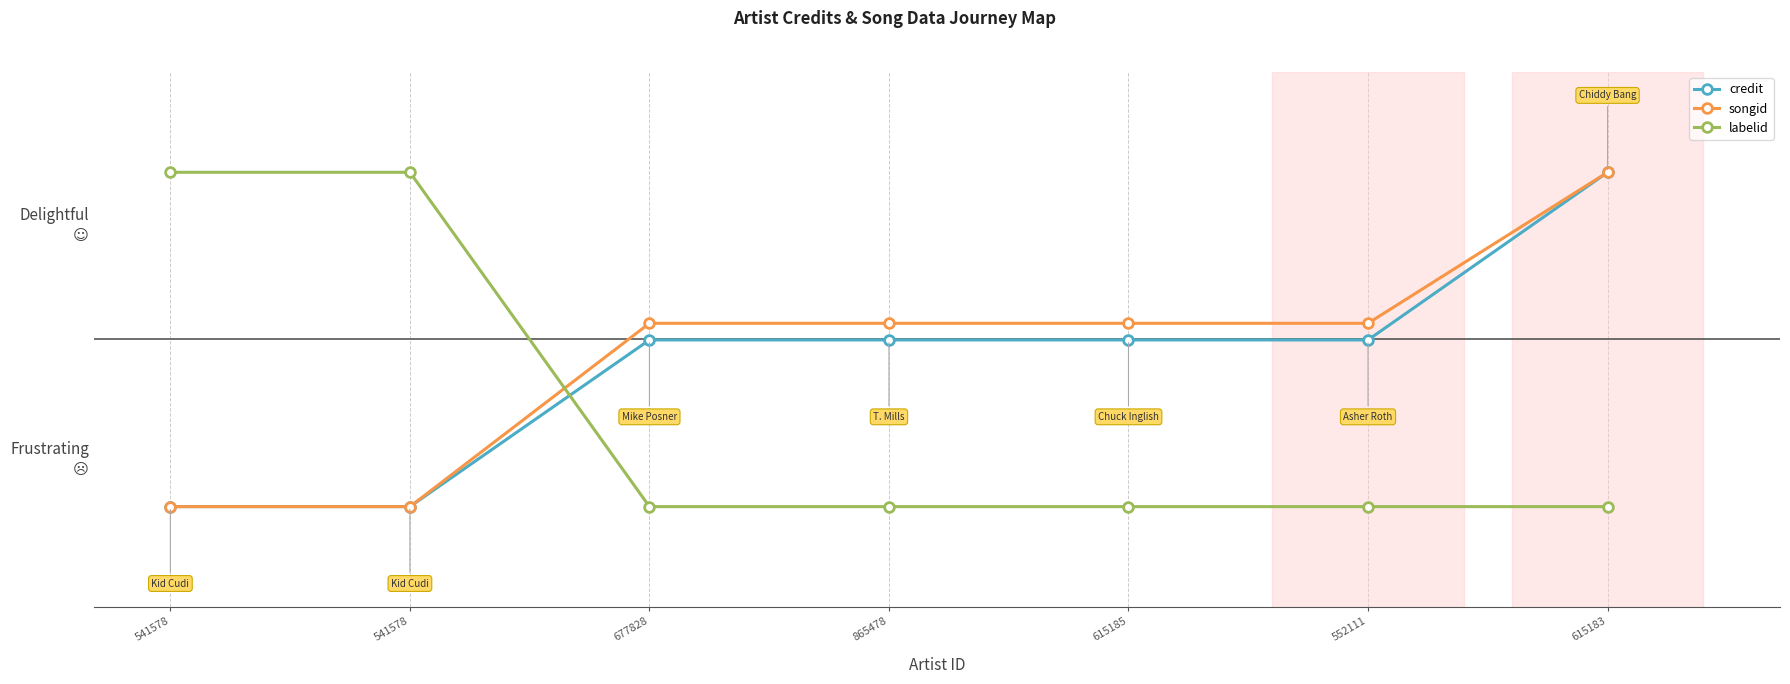

What are all the series names shown in the legend?

credit, songid, labelid